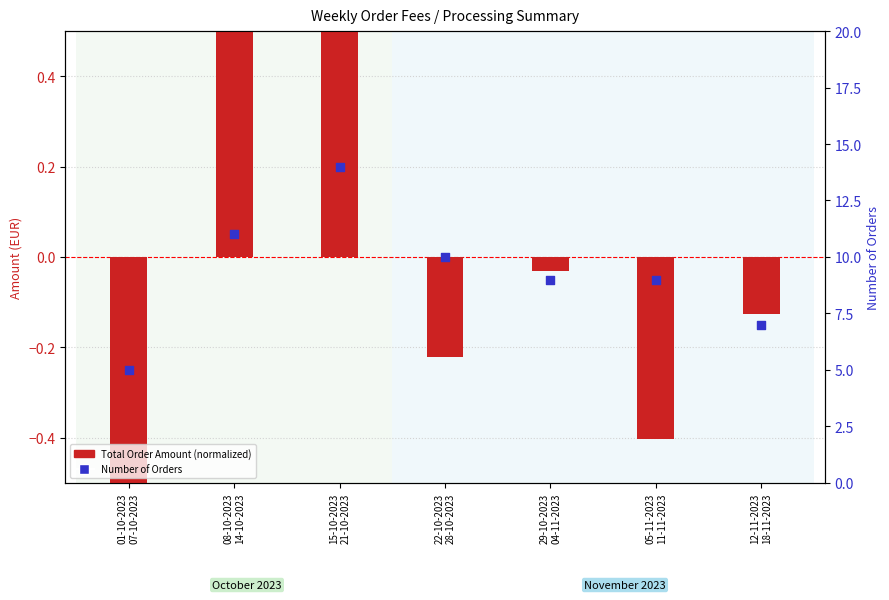

Which series has the largest total across all categories?

Number of Orders